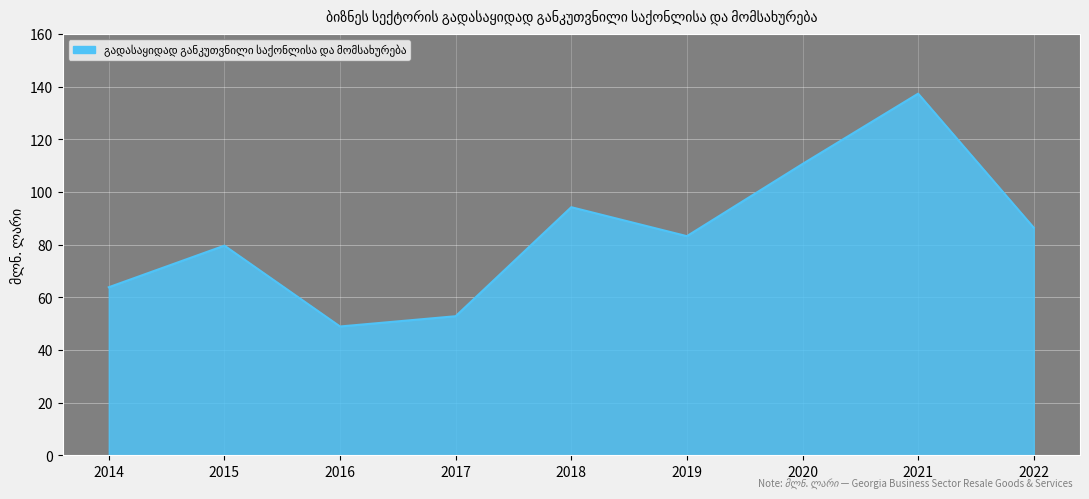

What is the sum of the values at 2021 and 2017?

190.1